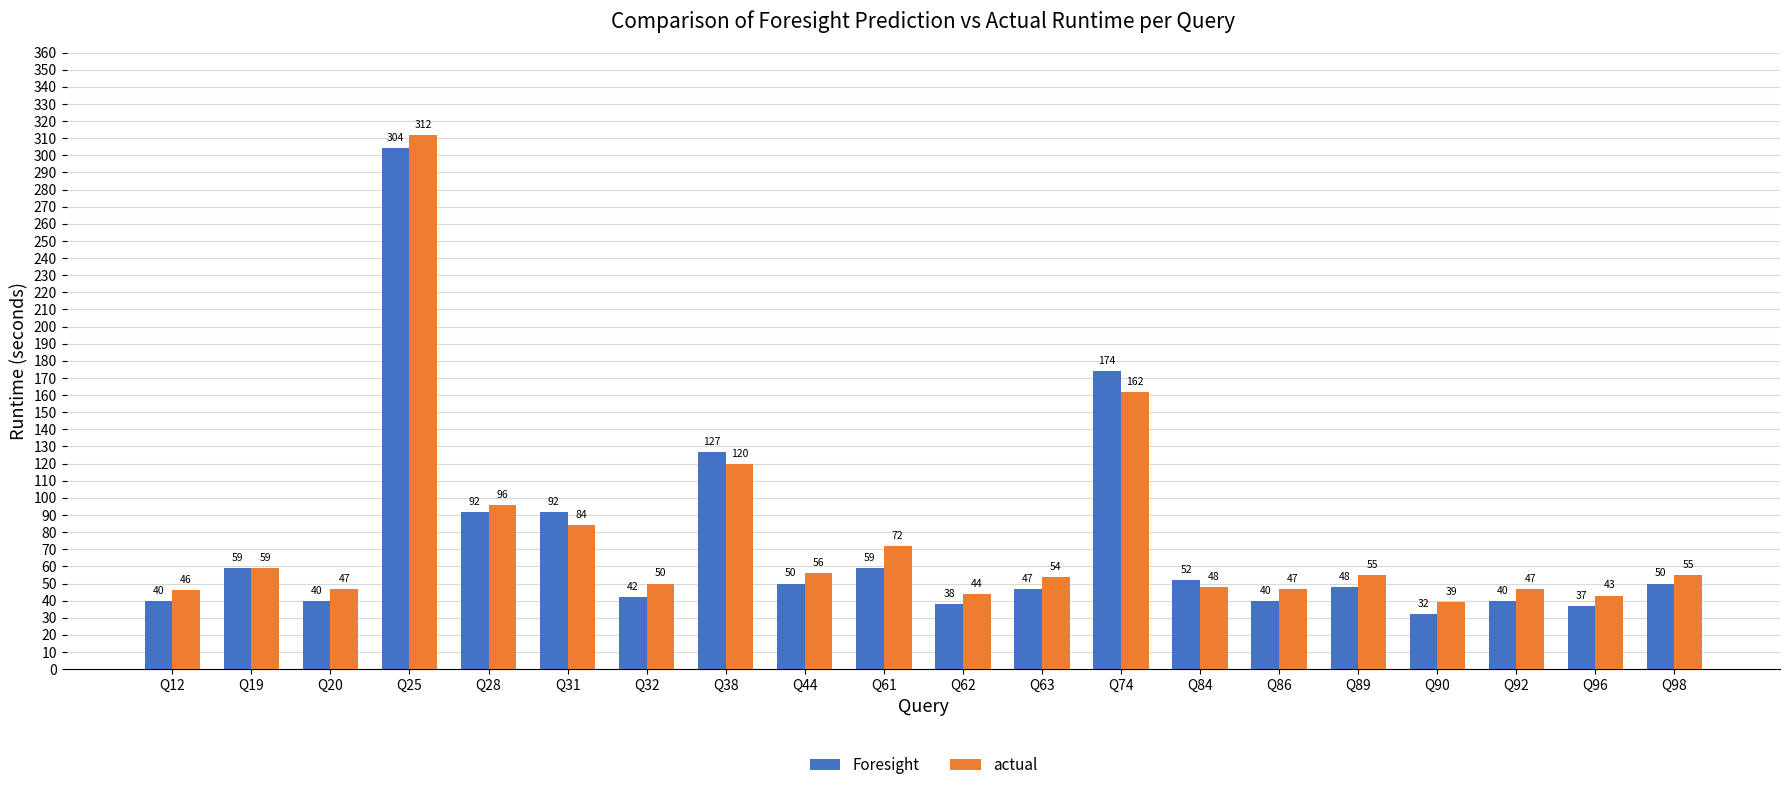

What is the spread (max minus min) of values at Q32?

8